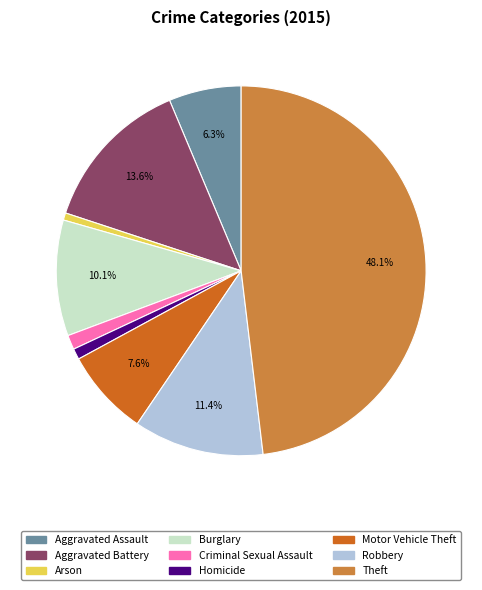

The Motor Vehicle Theft slice represents 8% of the pie. True or false?

True